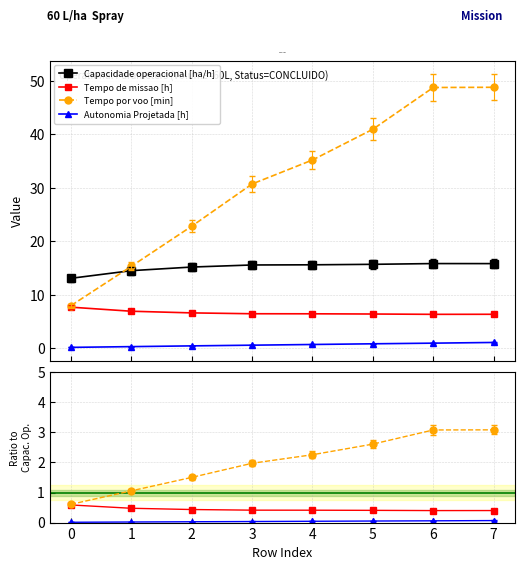

How many series are shown in this chart?

4